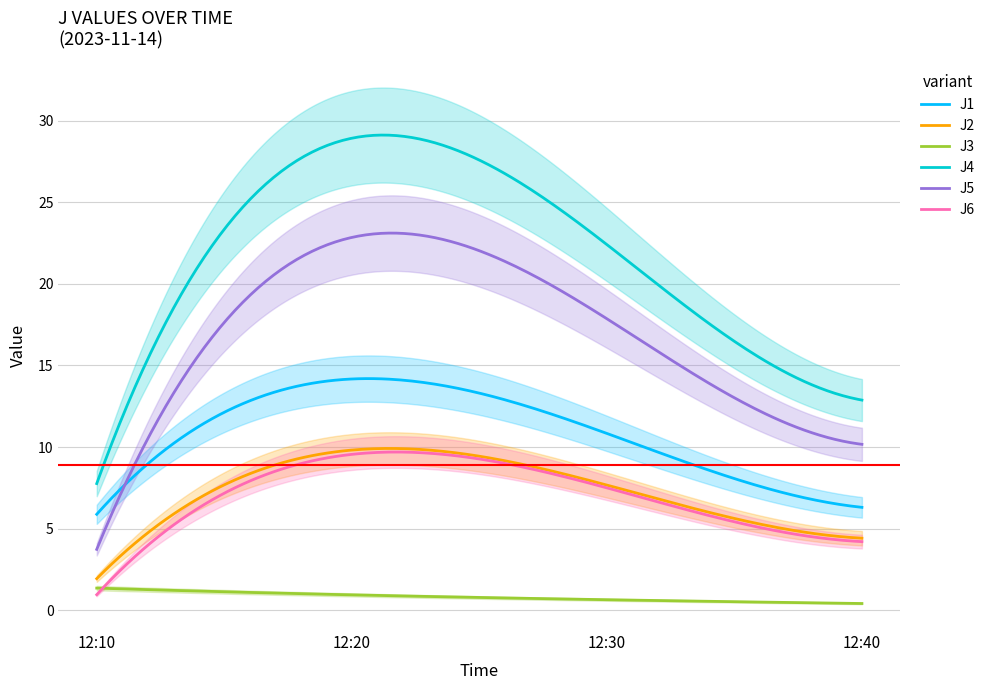

What are all the series names shown in the legend?

J1, J2, J3, J4, J5, J6